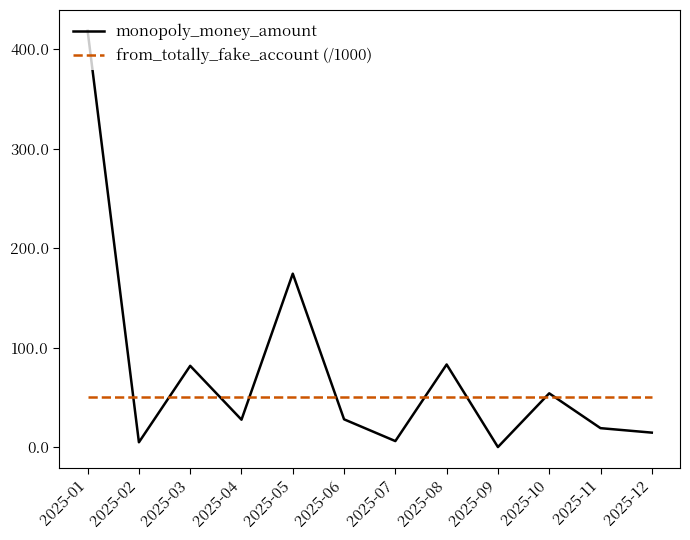

What is the average value of the monopoly_money_amount series?

75.9